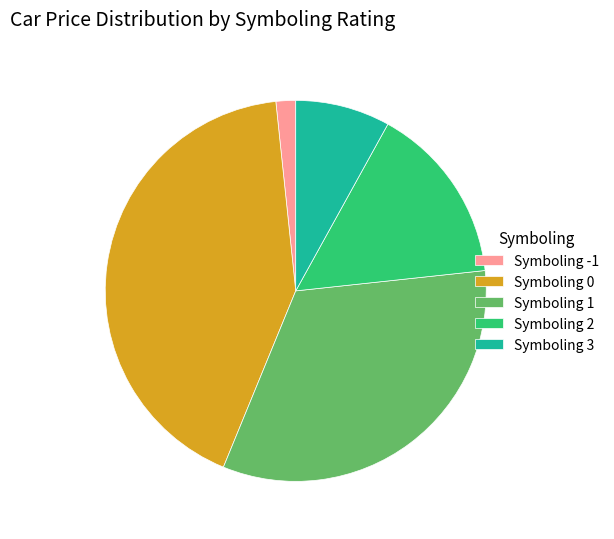

Which category has the biggest portion of the pie?

Symboling 0